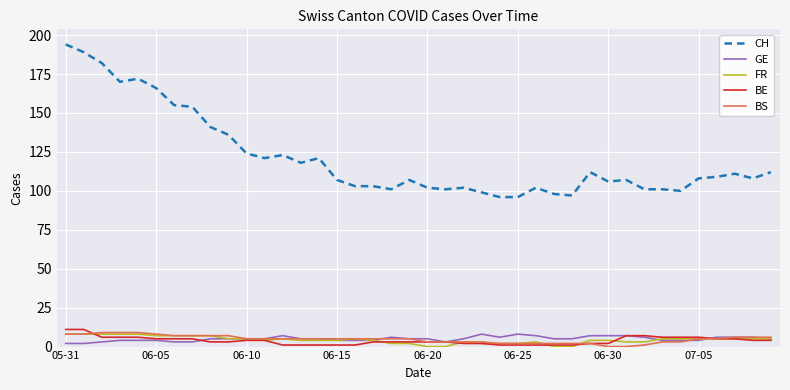

At how many categories does at least one series exceed 128?

10